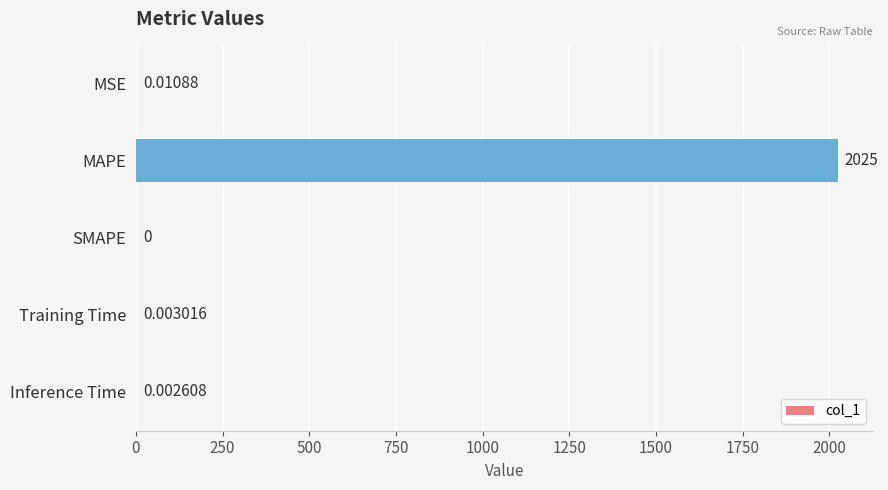

At which label is the value closest to 1012?

MSE